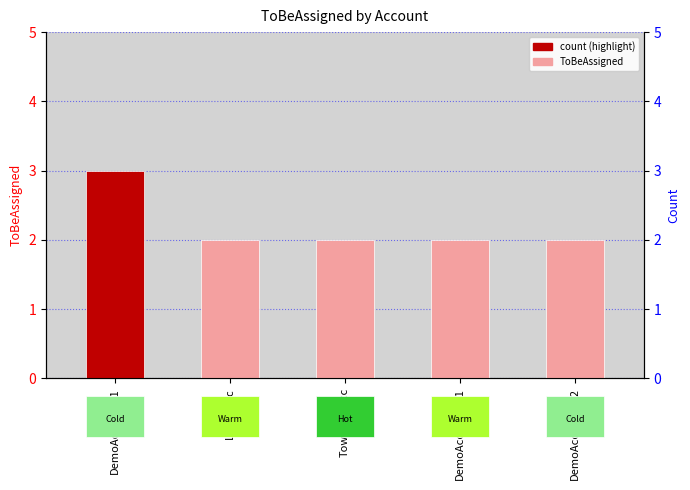

What is the label of the 2nd bar from the left?

LimbaAcc